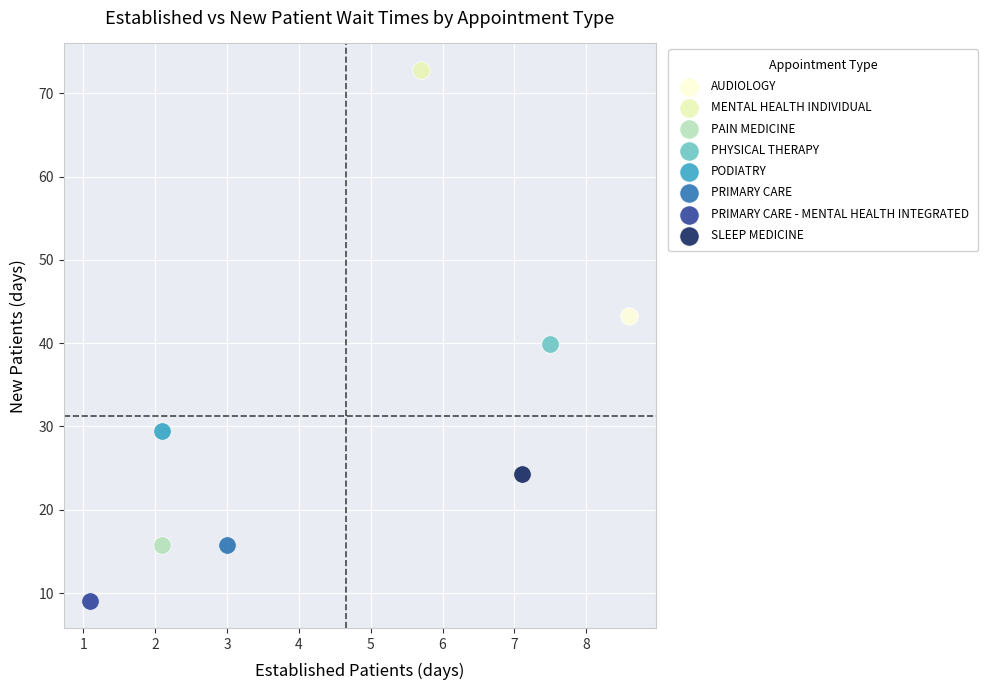

Which series reaches the minimum Y coordinate?

PRIMARY CARE - MENTAL HEALTH INTEGRATED